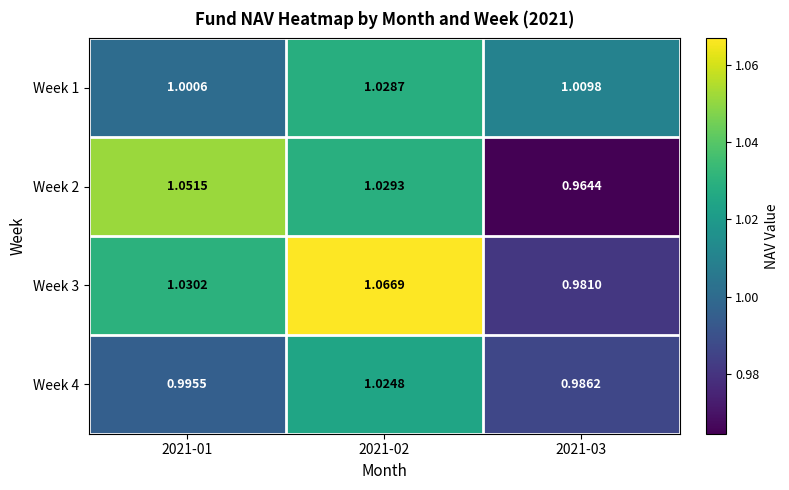

Is the value of Week 1 at 2021-01 greater than the value of Week 3 at 2021-01?

No